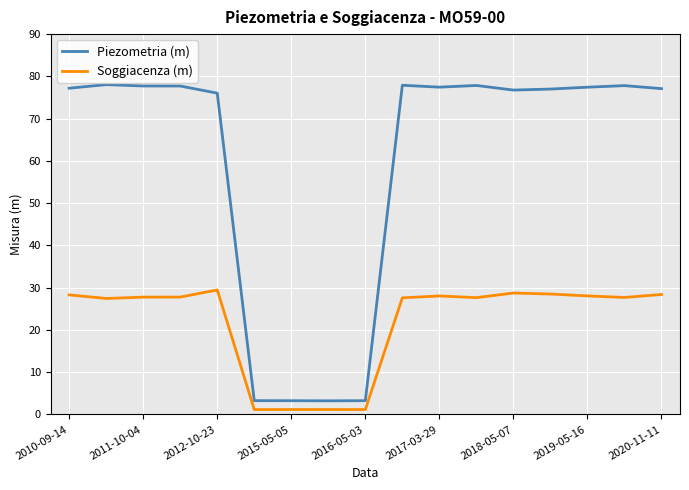

Which series has the largest total across all categories?

Piezometria (m)